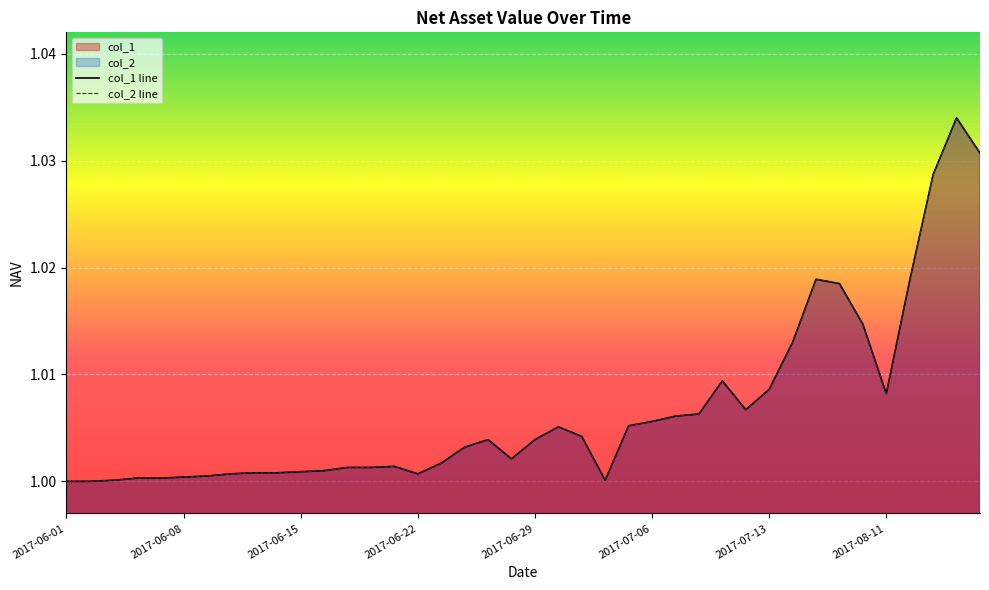

At how many categories does at least one series exceed 1?

38